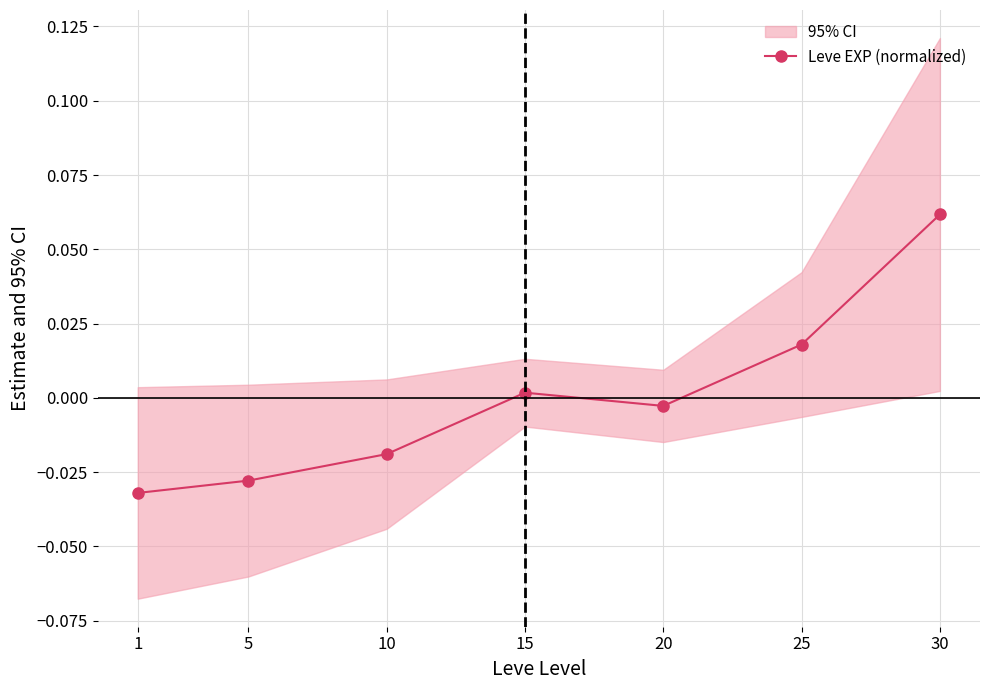

The chart shows a value of -0.0 at 10. True or false?

False